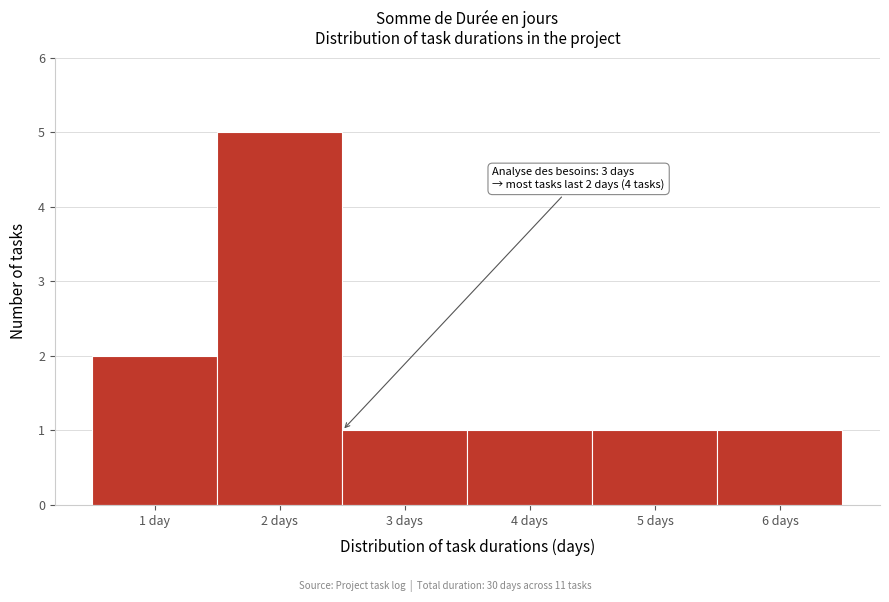

Reading right to left, what are all the values shown in this chart?

1	1	1	1	5	2